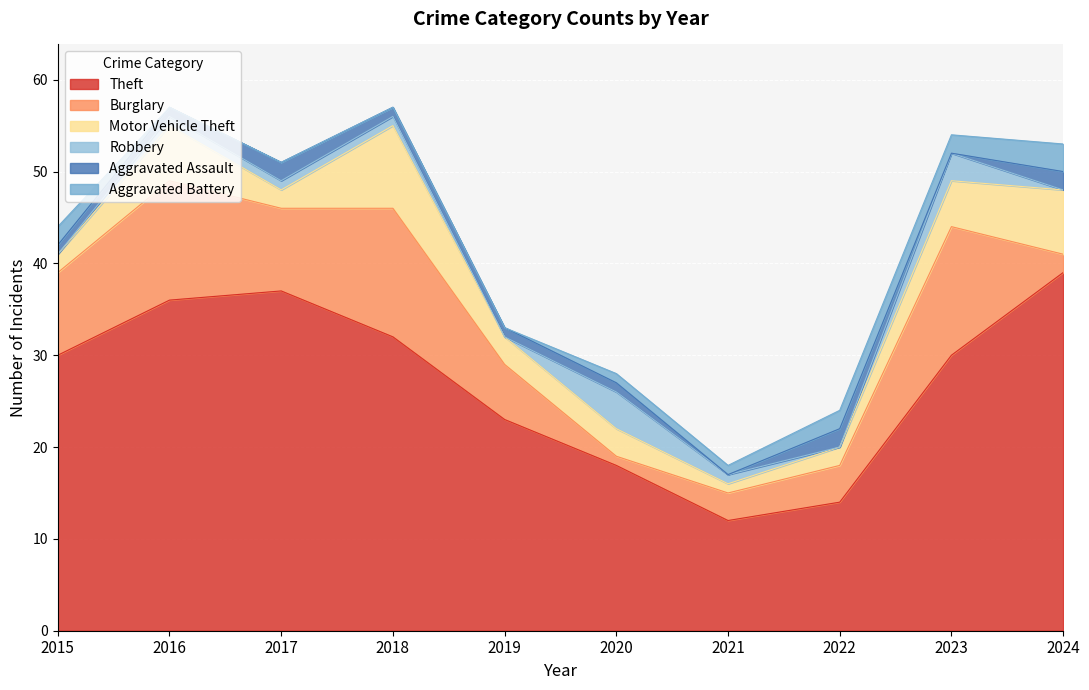

Which series has the largest total across all categories?

Theft